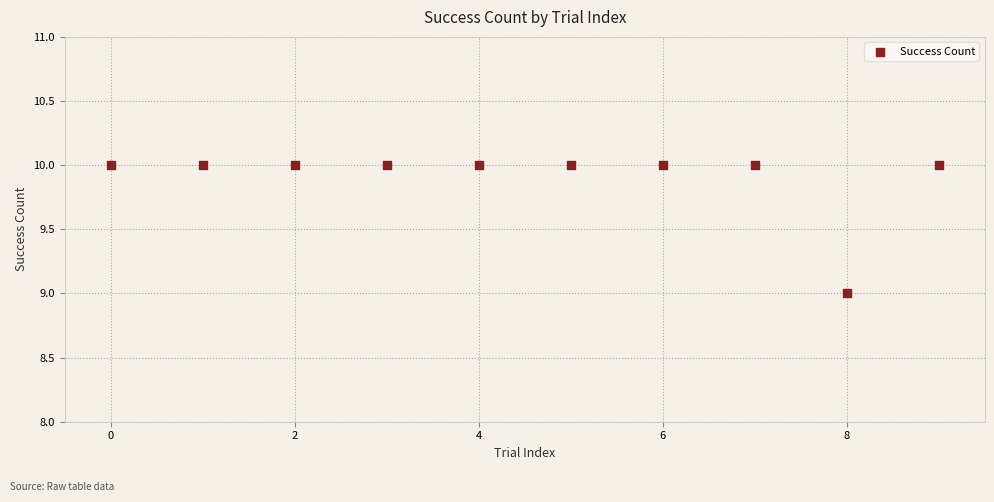

What is the average Y value?

10